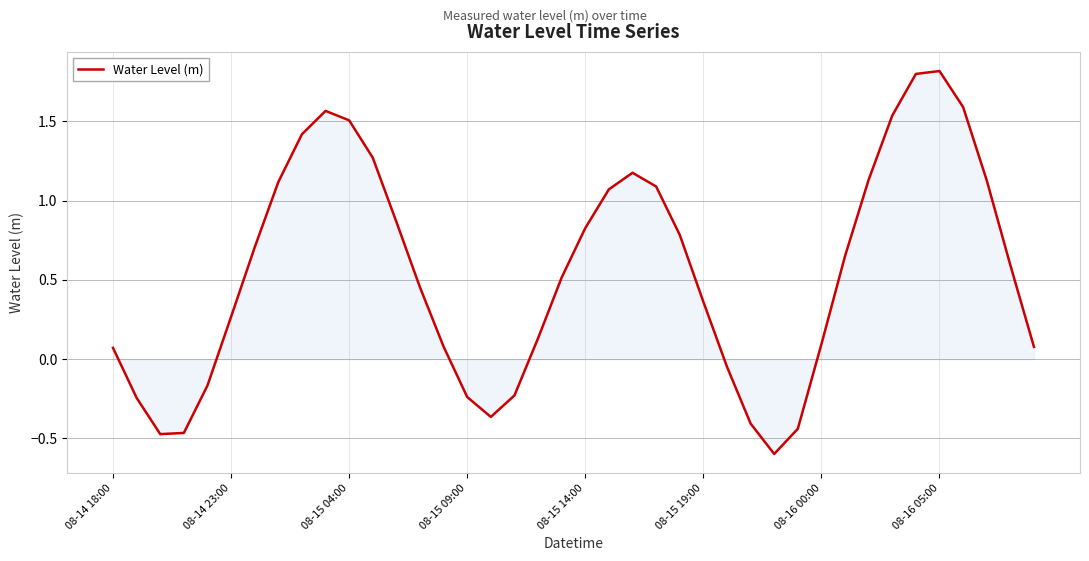

Does the chart have visible grid lines?

Yes